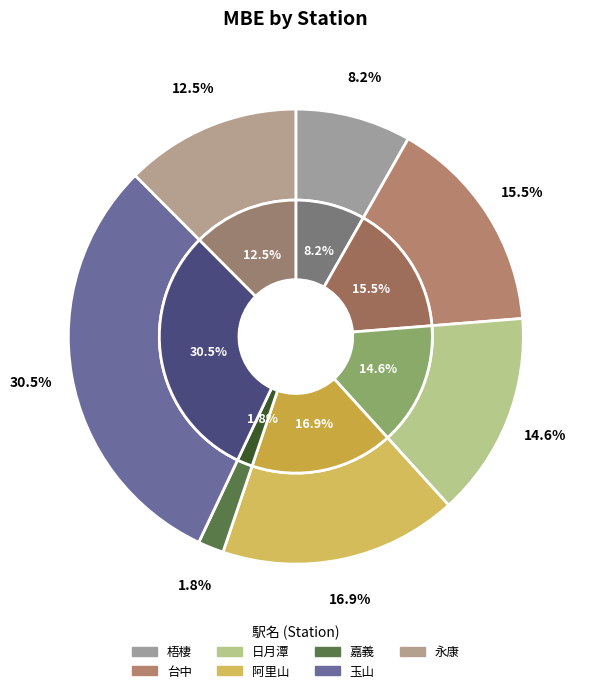

How many segments does this pie chart have?

7